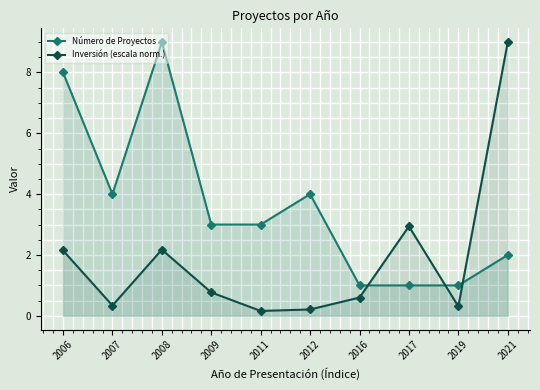

At which category is the sum across all series the highest?

2008